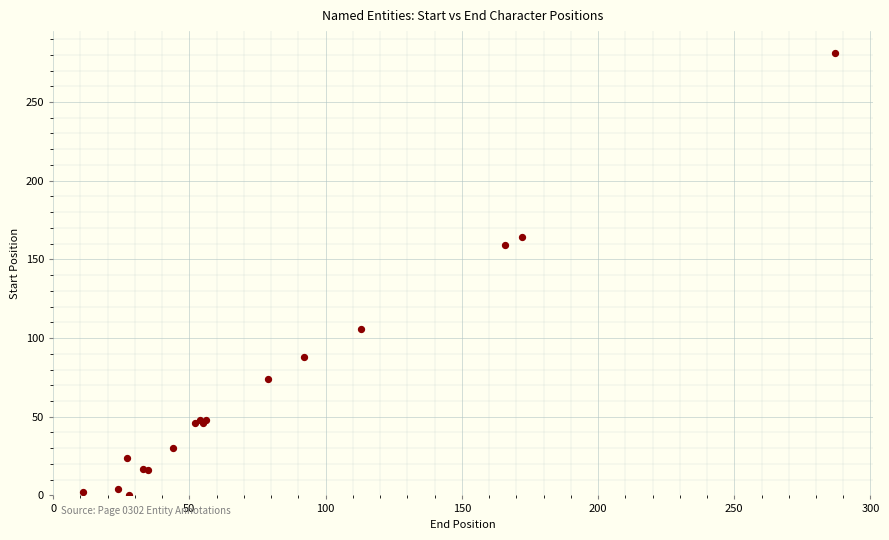

What Y value in the scatter plot is closest to 140?

159